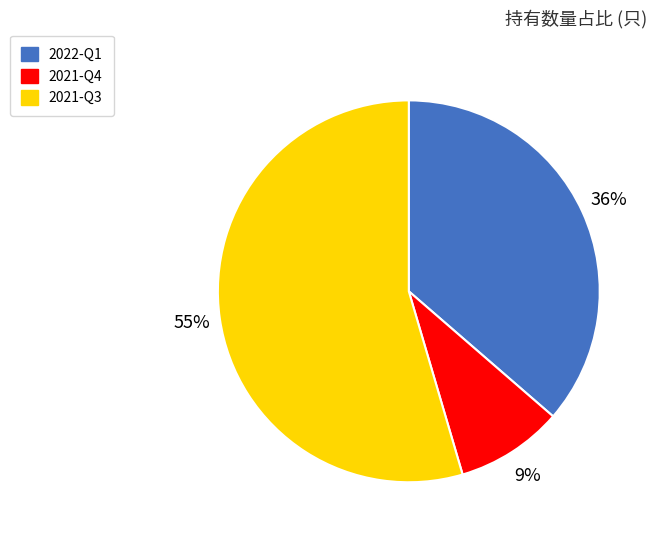

What percentage is the 2021-Q3 slice, to the nearest percent?

55%